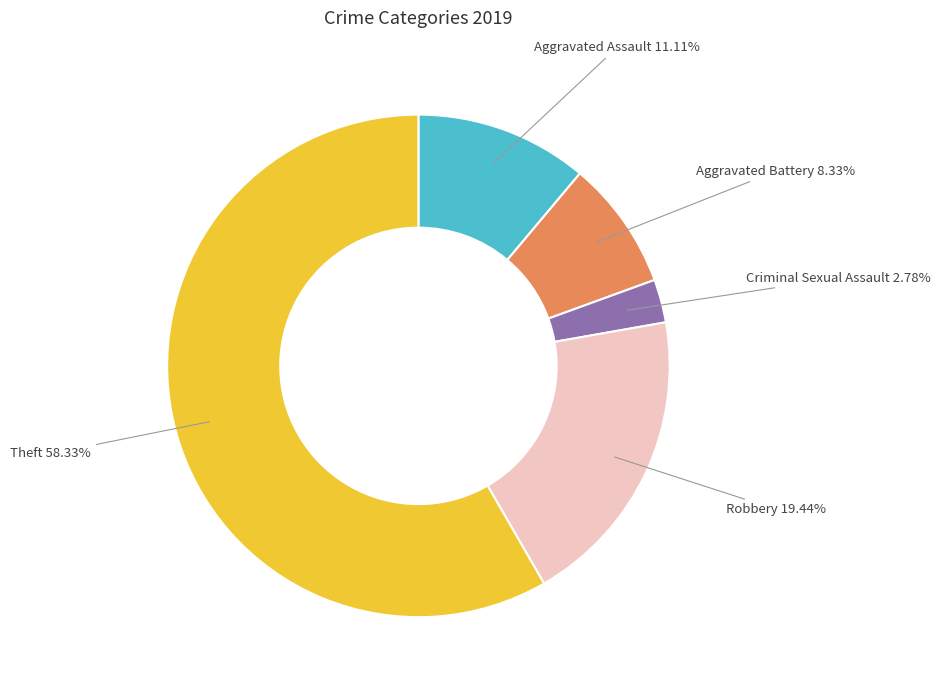

Does any single category account for the majority?

Yes